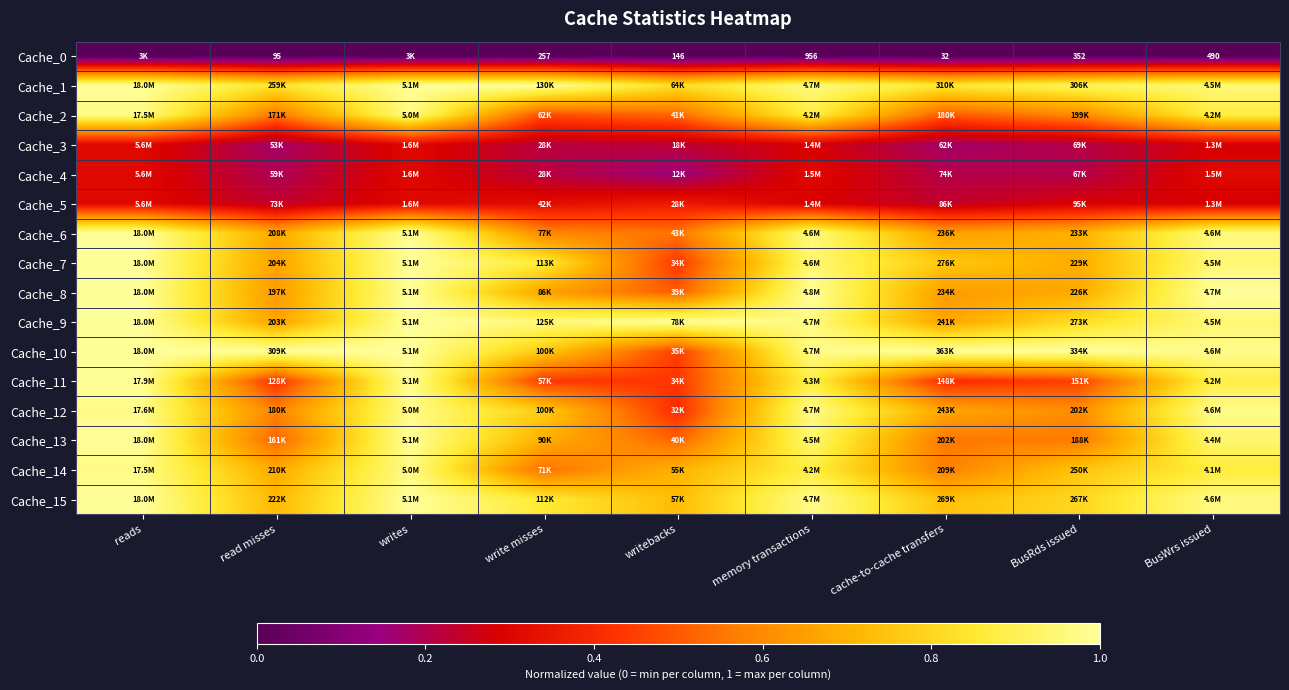

The Cache_5 series shows 0.4 at read misses. True or false?

False